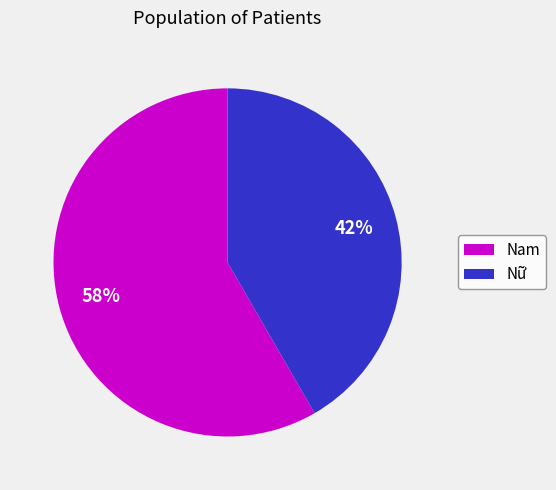

Count the number of slices in the pie.

2